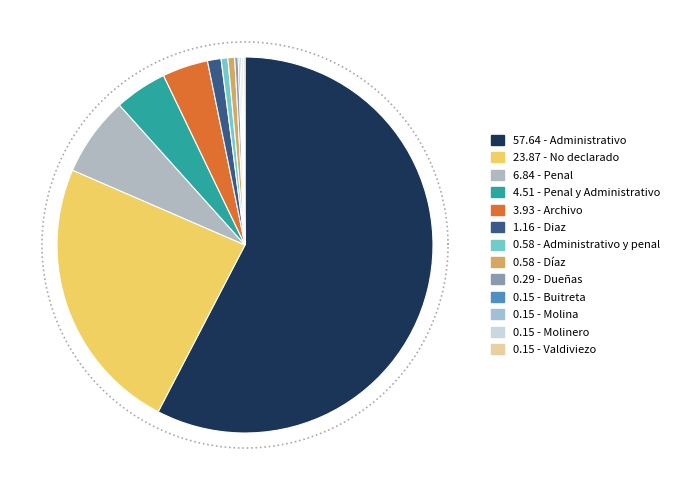

To the nearest percent, what is the difference between the Valdiviezo and Penal y Administrativo slice percentages?

4%